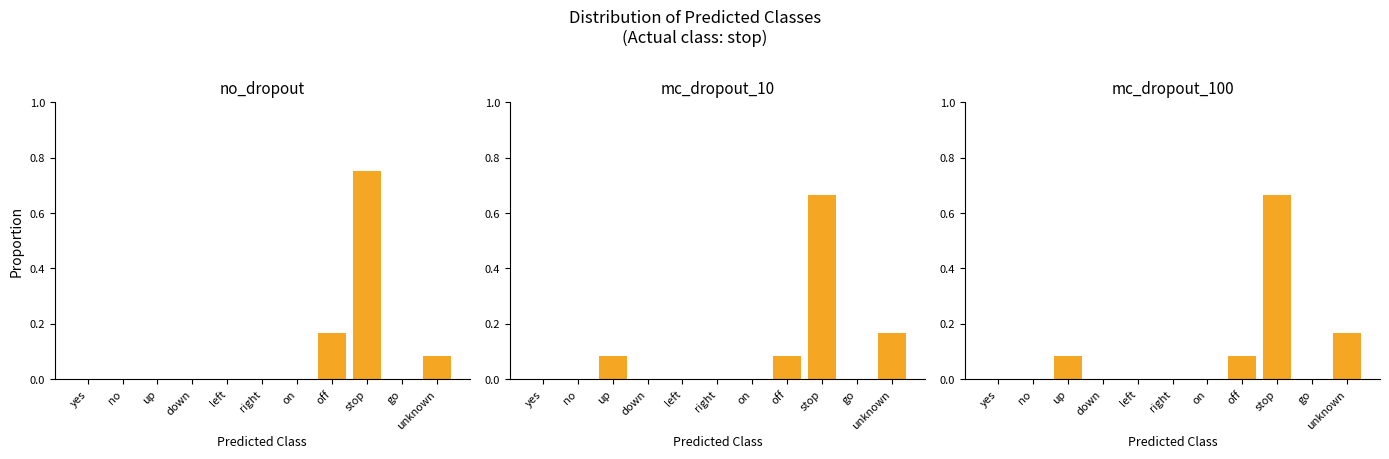

The mc_dropout_100 series shows 0.0 at right. True or false?

True